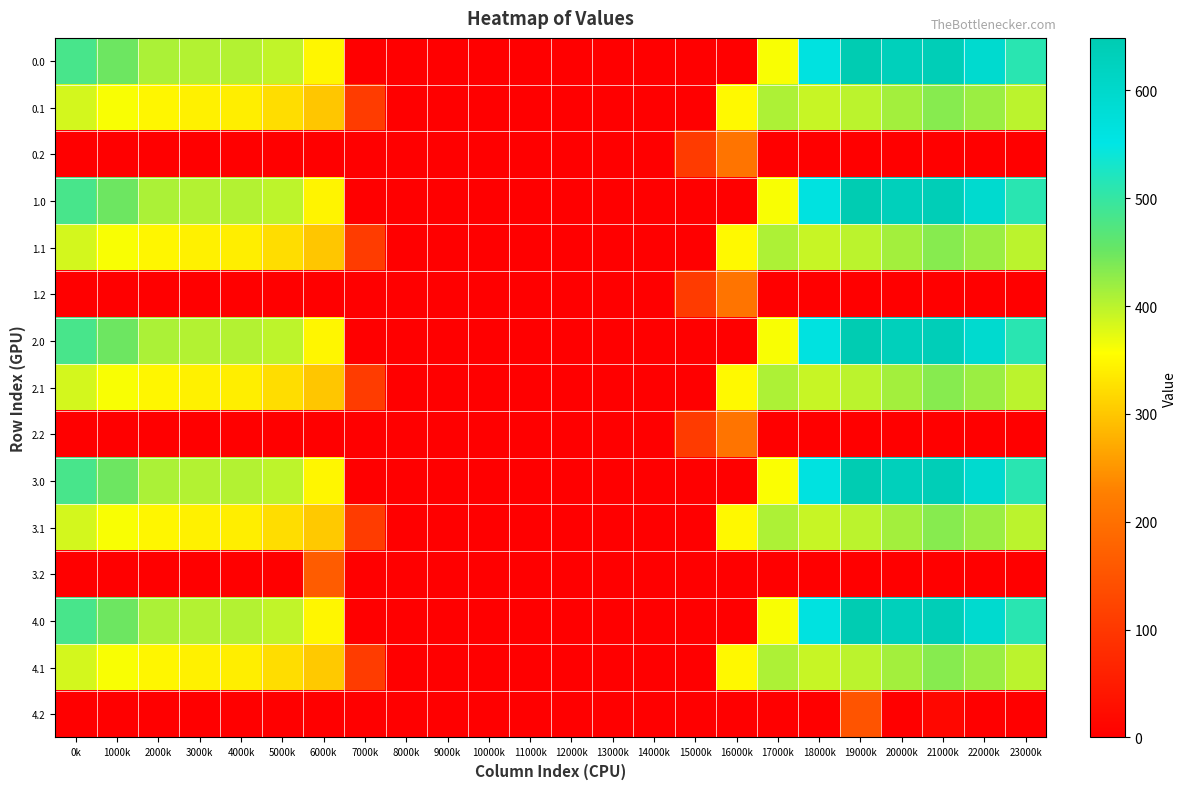

Which has a higher value, 18000k or 10000k?

18000k